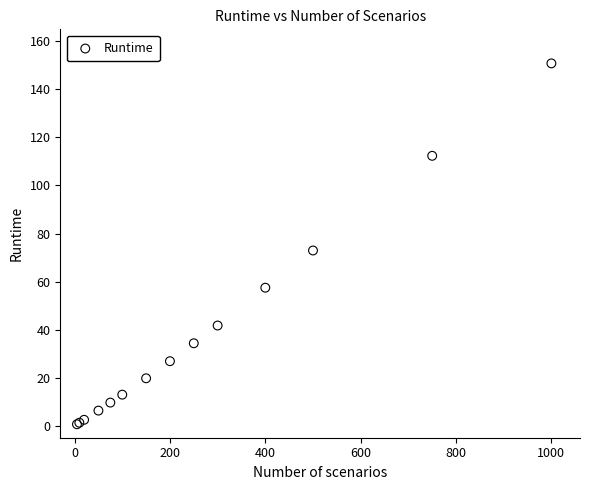

What Y value in the scatter plot is closest to 75?

72.9